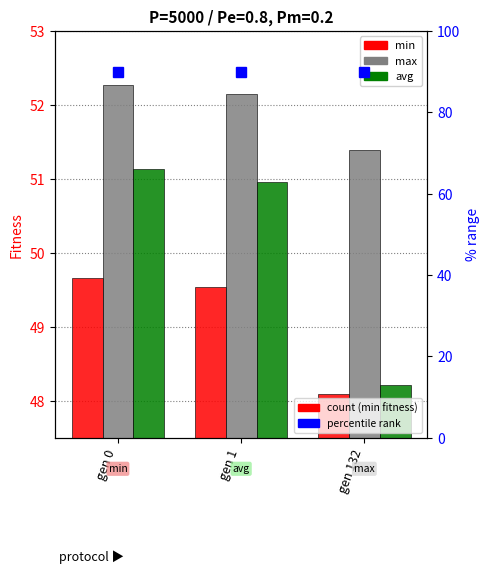

Count the number of categories in the chart.

3